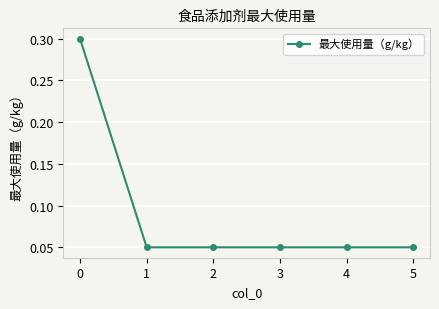

What is the maximum value shown in the chart?

0.3